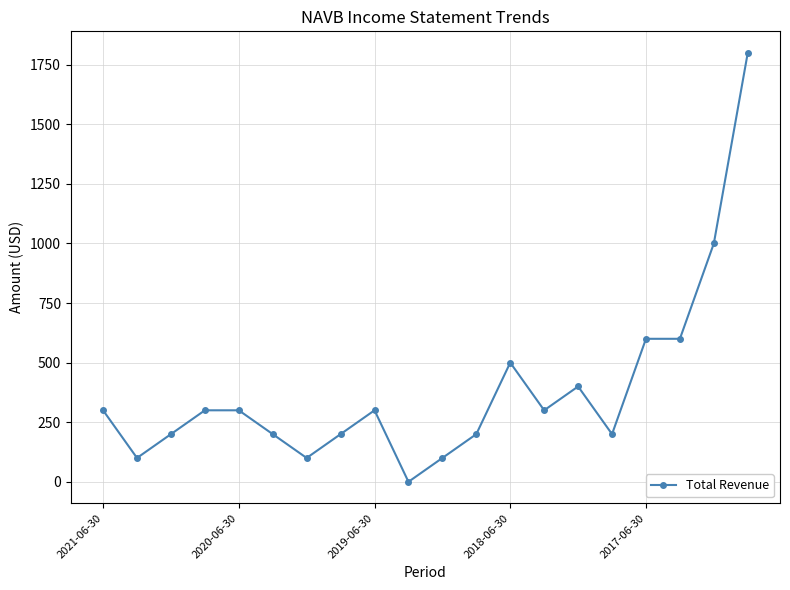

What is the difference between the maximum and second lowest values?

1700